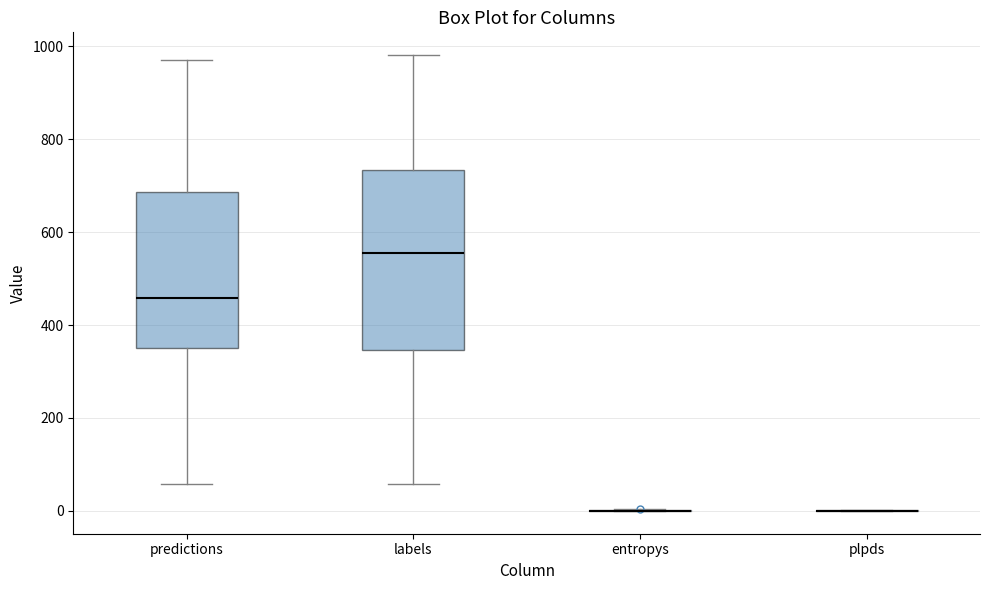

Comparing the boxes themselves (not the whiskers), which one is the tallest?

labels